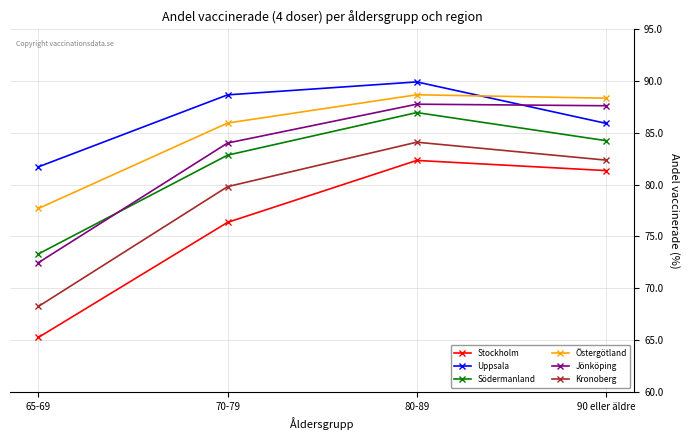

At which category is the sum across all series the highest?

80-89